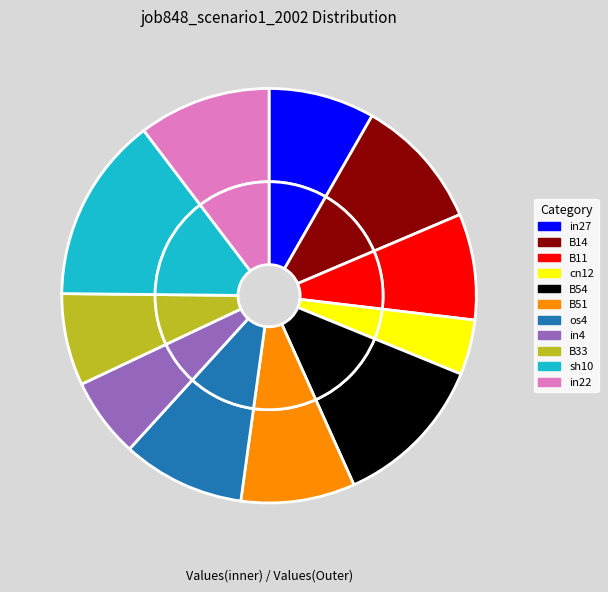

Rank the categories by value from highest to lowest.

sh10, B54, B14, in22, os4, B51, in27, B11, B33, in4, cn12